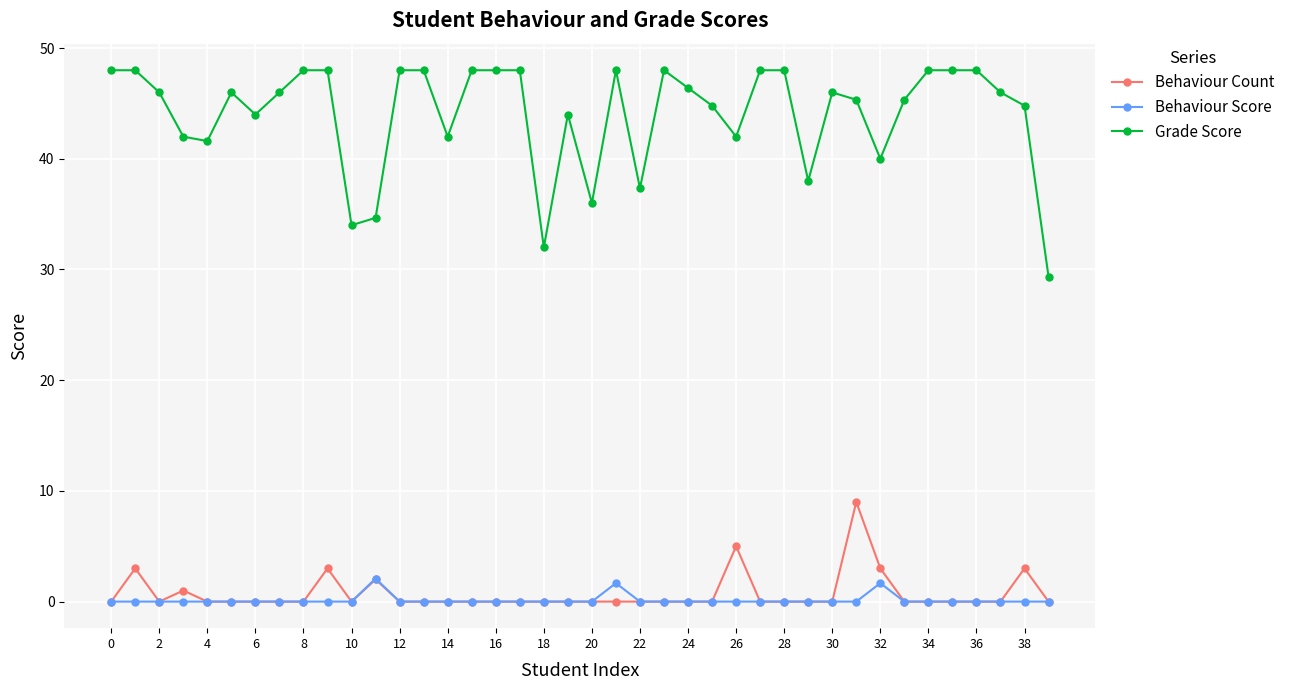

True or false: Behaviour Score has more than 2 interior local peaks.

True